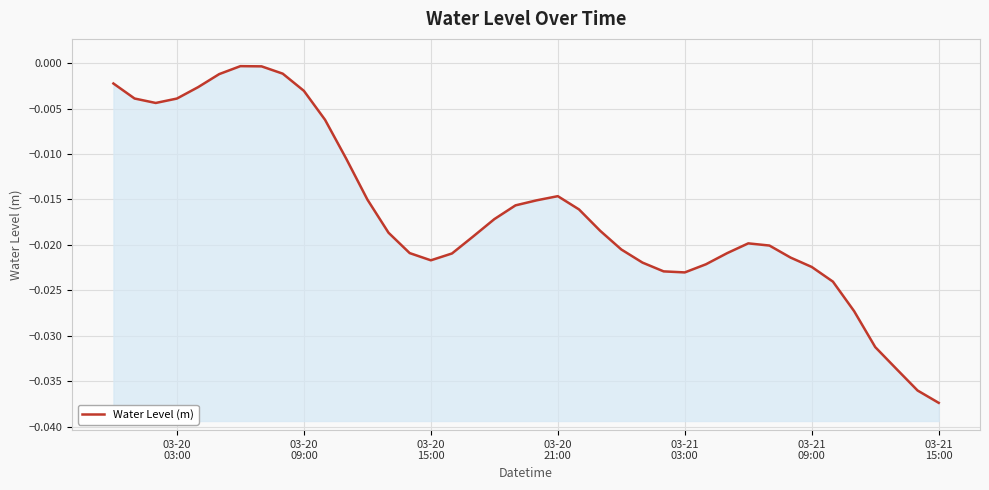

How many interior local valleys (lower than both neighbors) does the data have?

3